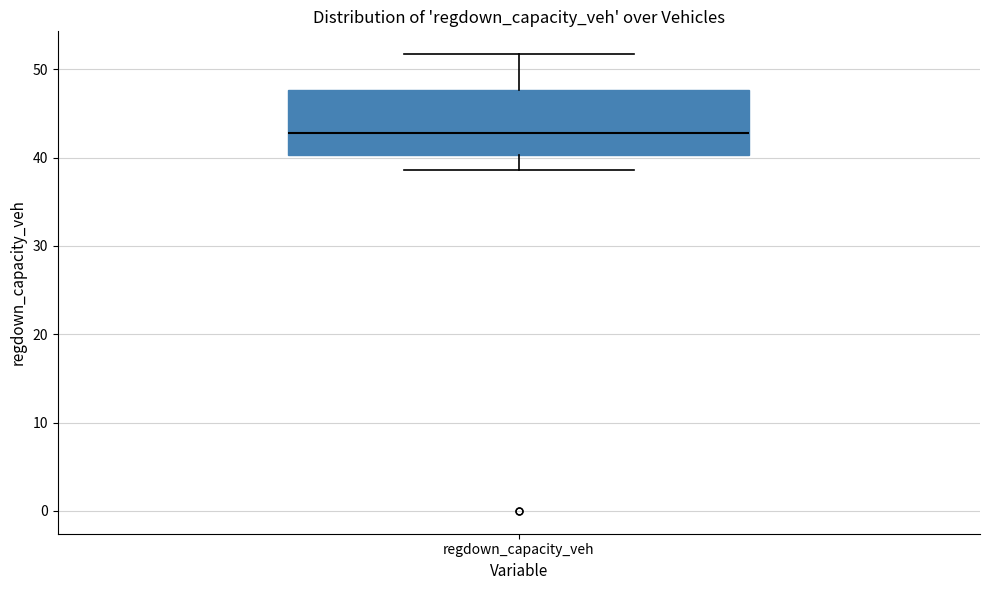

Read this box plot against the y-axis: the position of the median line, the range covered by the box, and the ends of both whiskers. The values are not printed on the chart, so give them approximately, as read against the axis.

median 43, box 40 to 48, whiskers 39 to 52